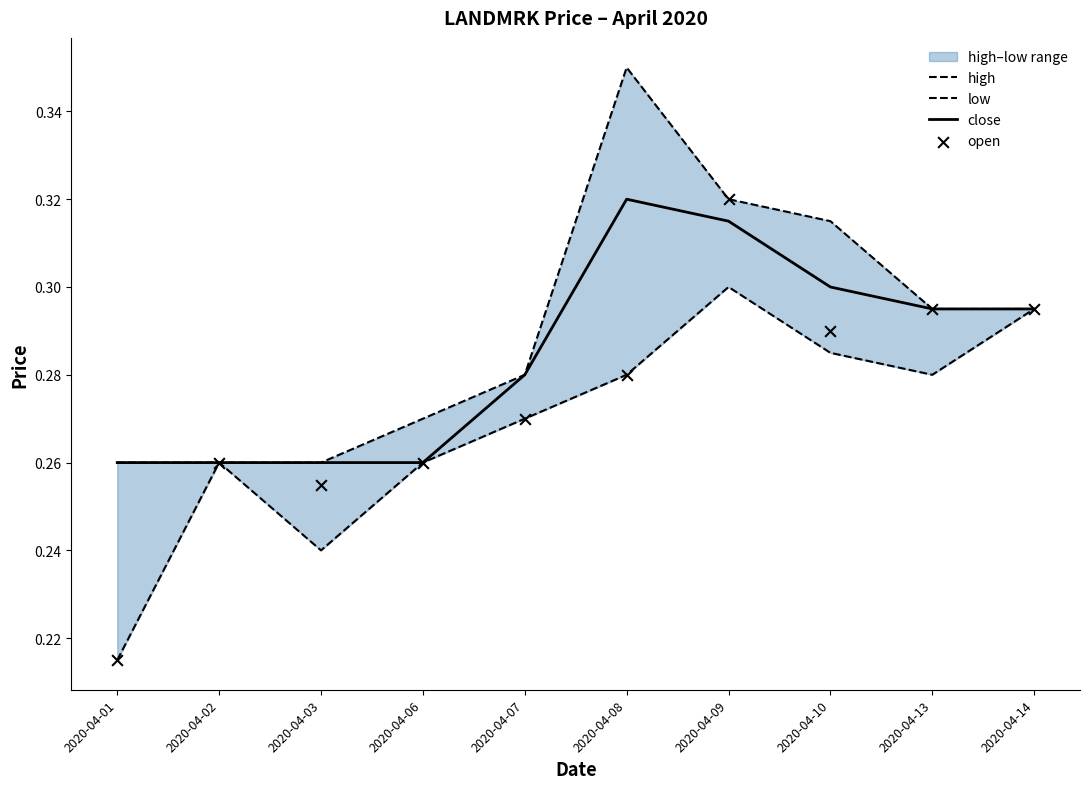

What are all the series names shown in the legend?

high, low, close, open